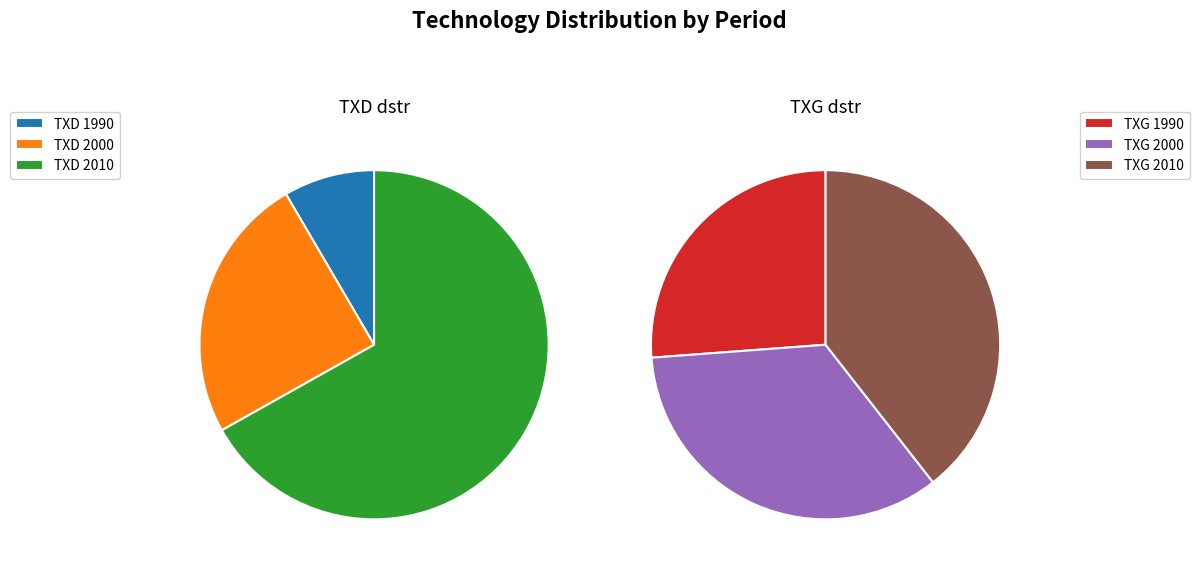

What is the total percentage of 2010 and 1990?

75.3%